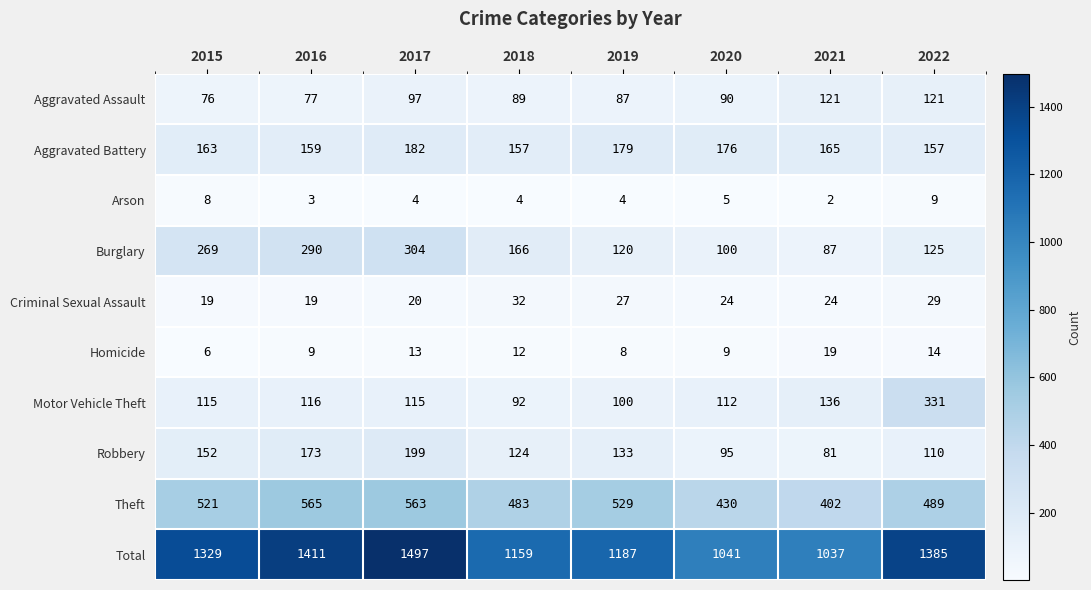

Where is Burglary nearest to the value 195?

2018